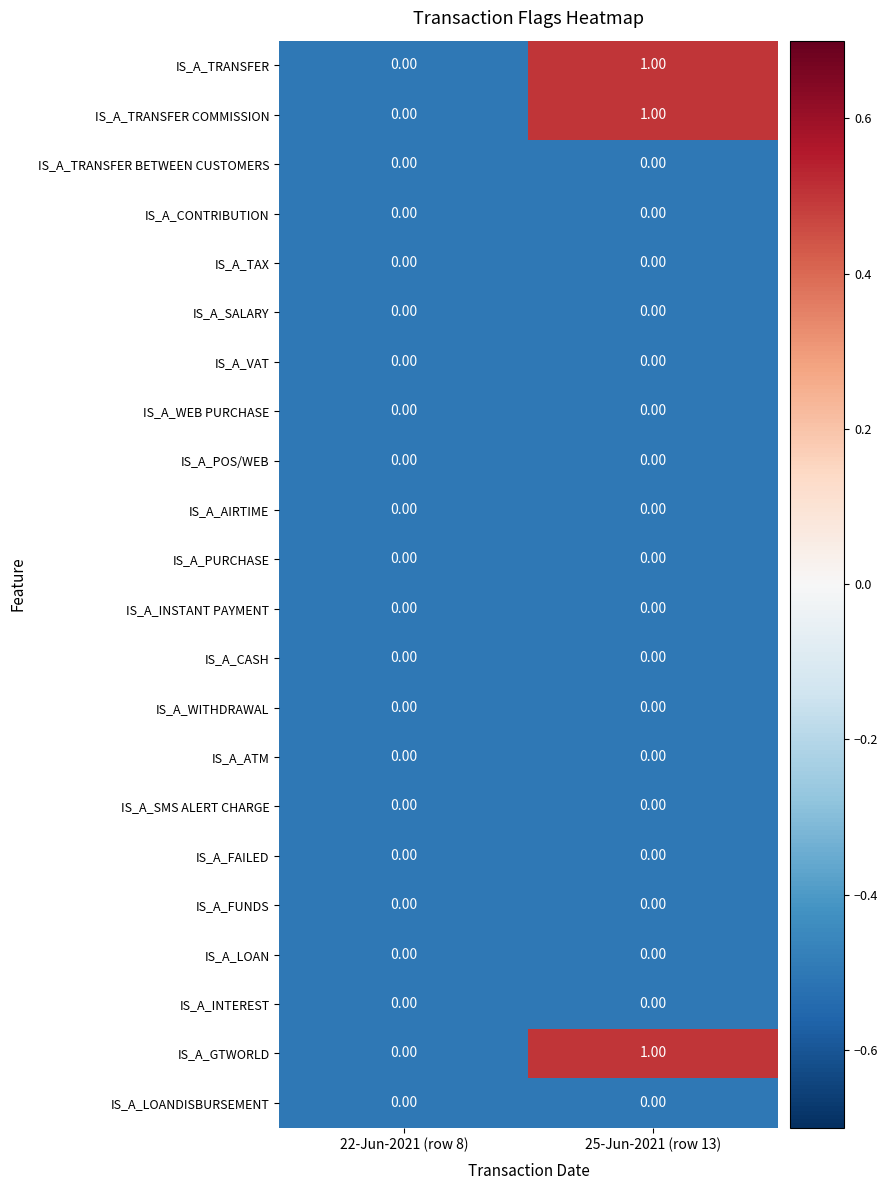

What is the total value across all series at 25-Jun-2021 (row 13)?

3